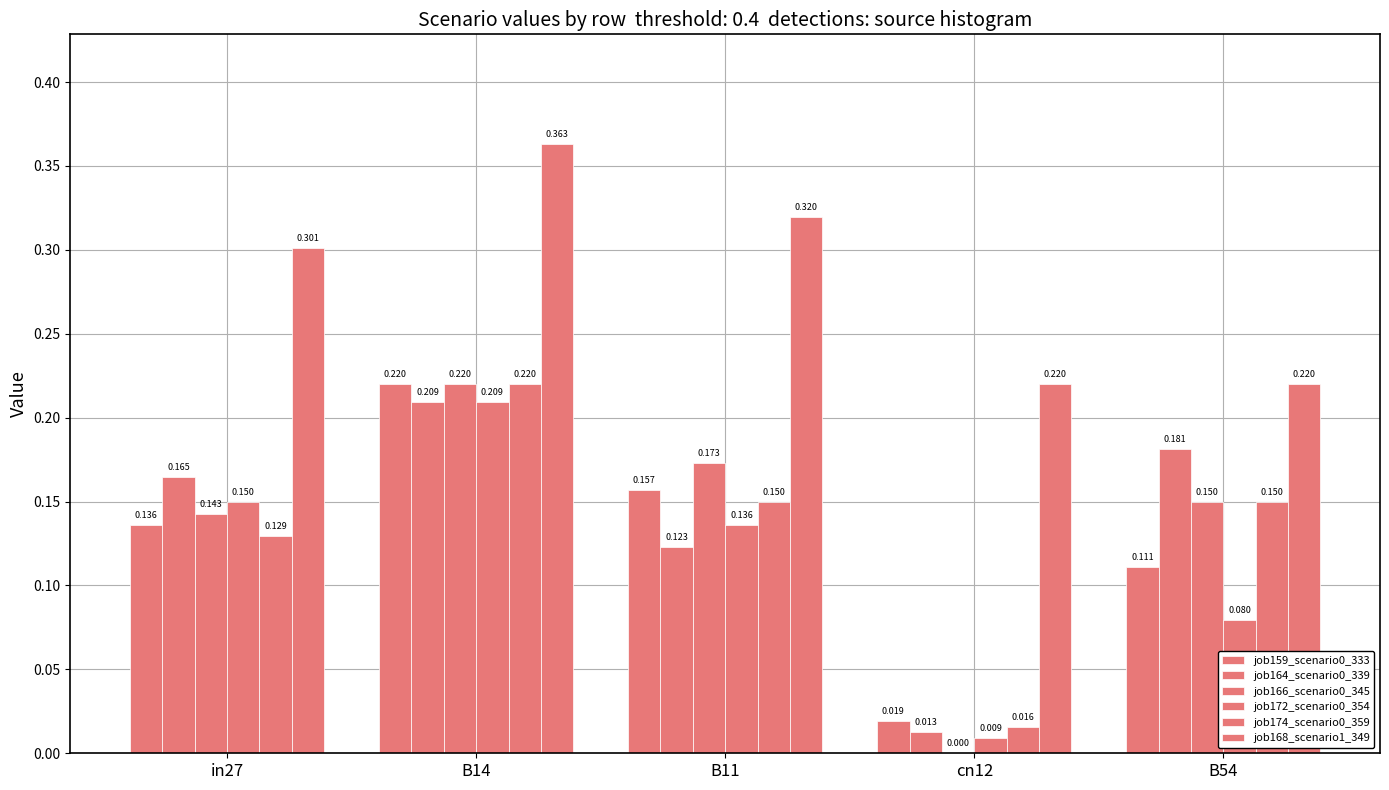

Reading left to right, what are all the values shown in this chart?

job159_scenario0_333: 0.1	0.2	0.2	0.0	0.1
job164_scenario0_339: 0.2	0.2	0.1	0.0	0.2
job166_scenario0_345: 0.1	0.2	0.2	0.0	0.1
job172_scenario0_354: 0.1	0.2	0.1	0.0	0.1
job174_scenario0_359: 0.1	0.2	0.1	0.0	0.1
job168_scenario1_349: 0.3	0.4	0.3	0.2	0.2